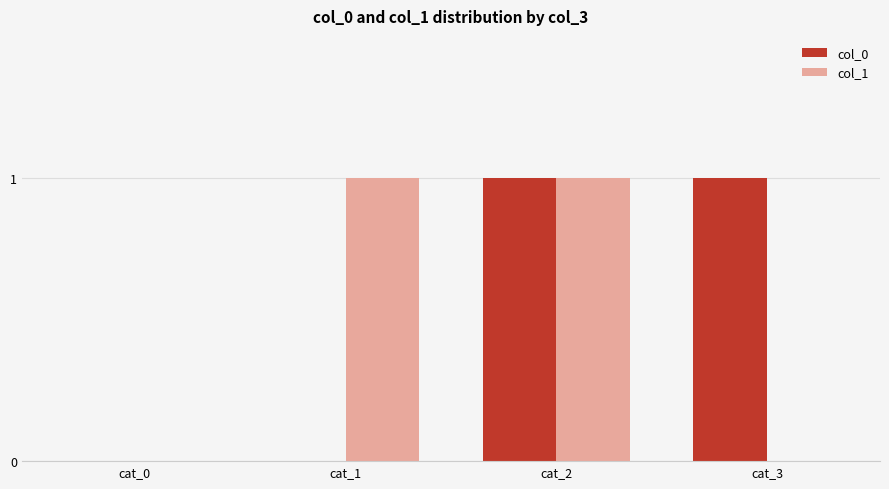

Is the value of col_0 at cat_3 greater than the value of col_1 at cat_0?

Yes